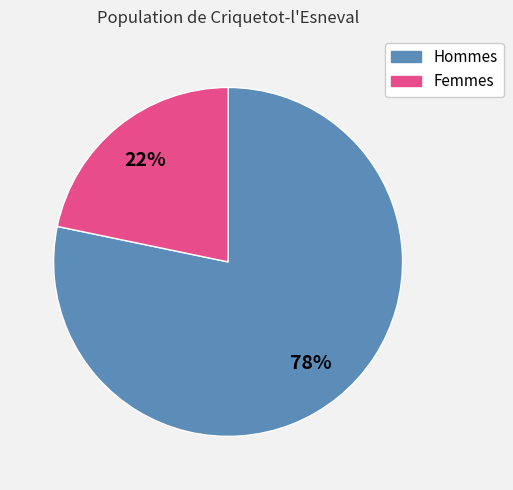

Is there any slice that represents more than half of the pie?

Yes